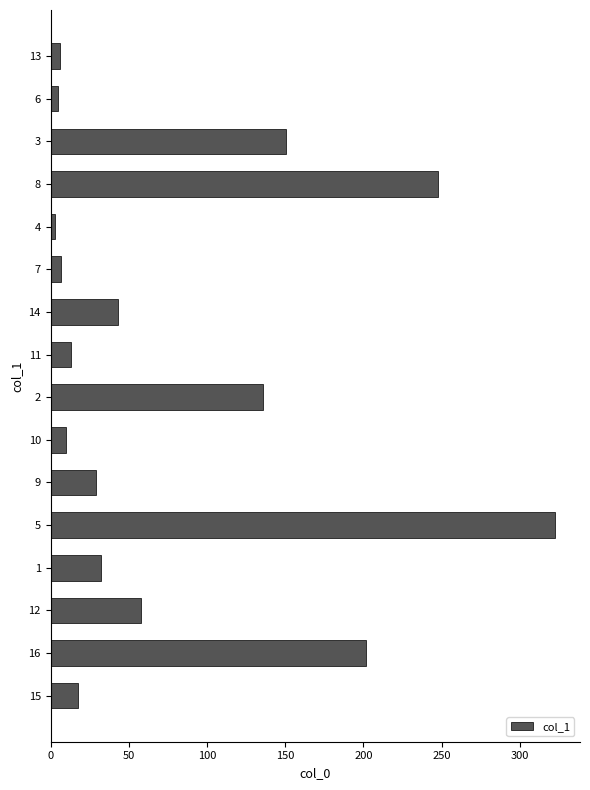

What is the sum of the values at 3 and 5?

472.8